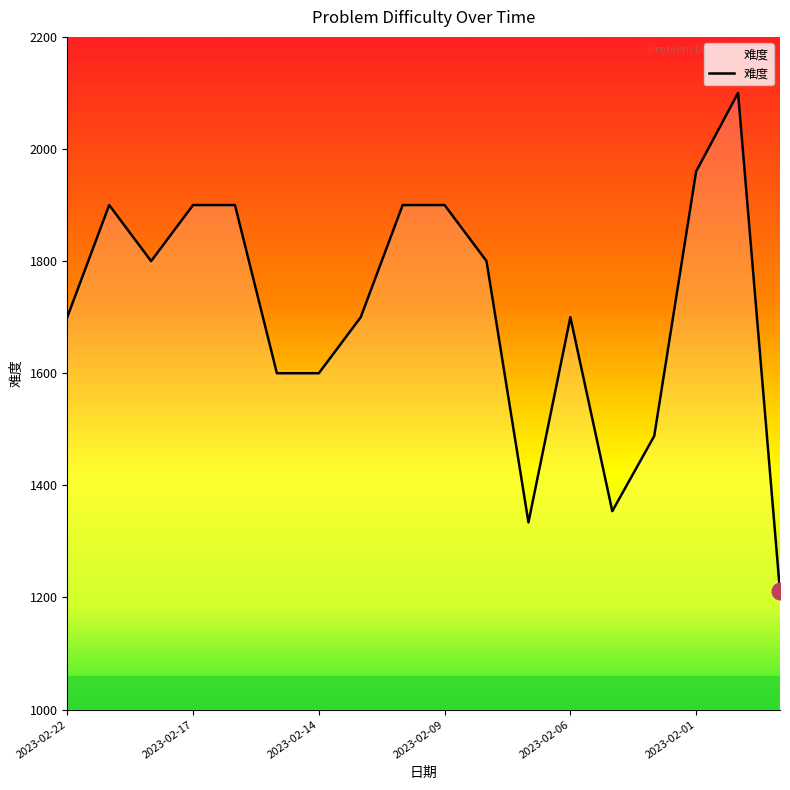

What is the smallest value displayed?

1211